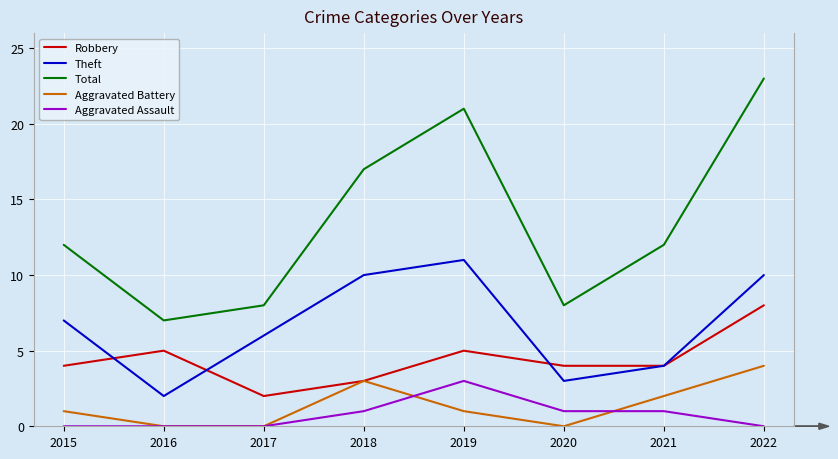

True or false: Theft and Total intersect in this chart.

False